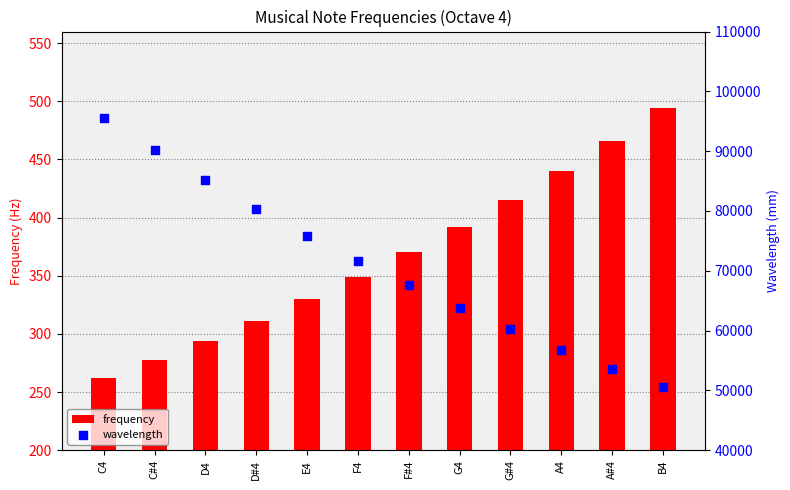

What are all the series names shown in the legend?

frequency, wavelength